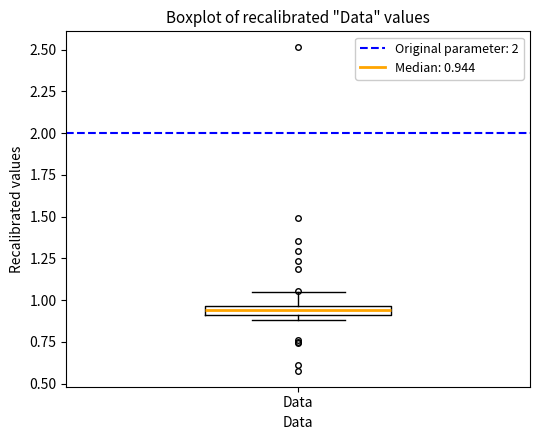

Where is the upper edge of the box for Data on the y-axis? The values are not printed on the chart, so give them approximately, as read against the axis.

0.95